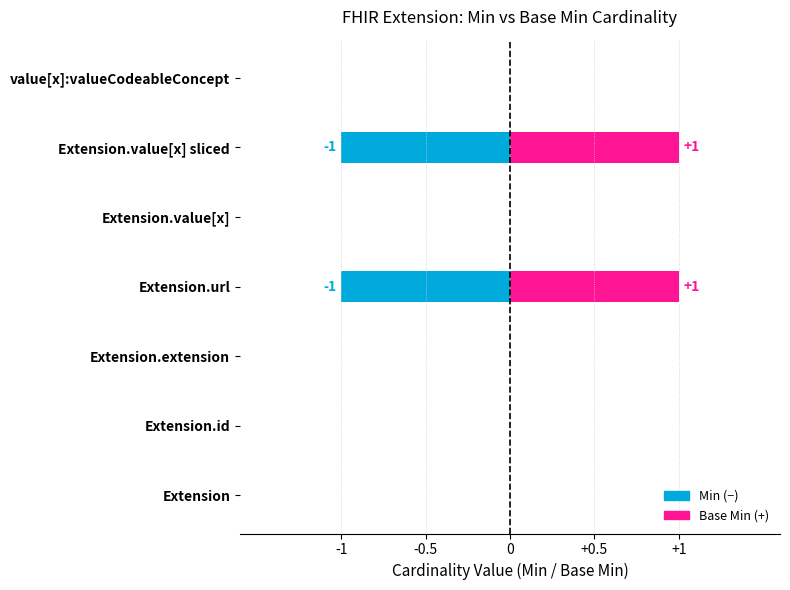

Does the chart contain any negative values?

Yes